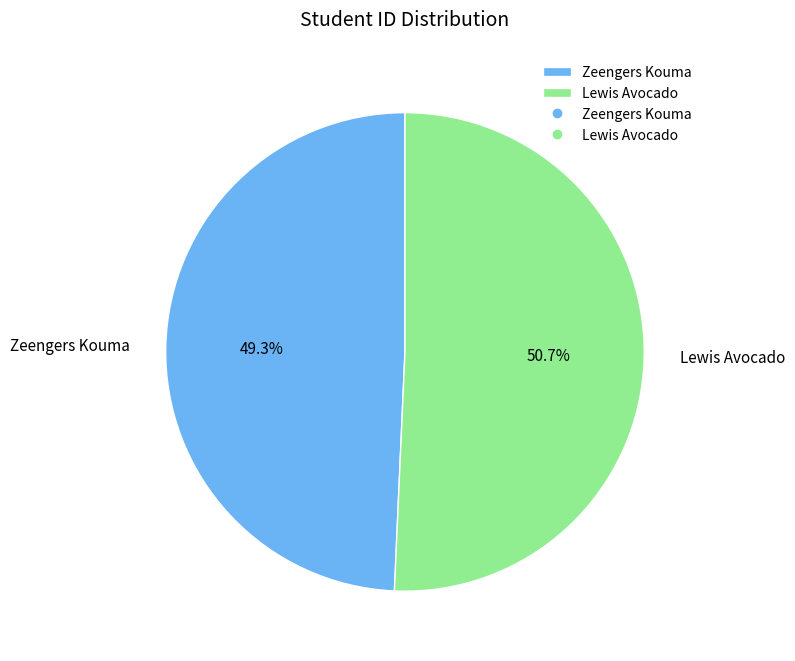

Rank the categories by value from lowest to highest.

Zeengers Kouma, Lewis Avocado